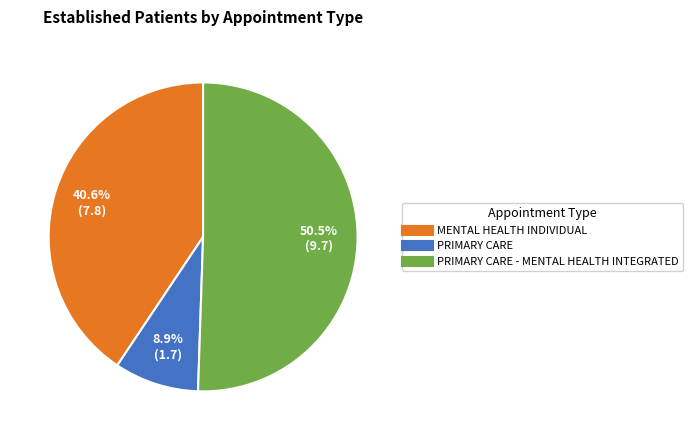

How much of the chart is everything except MENTAL HEALTH INDIVIDUAL?

59.4%